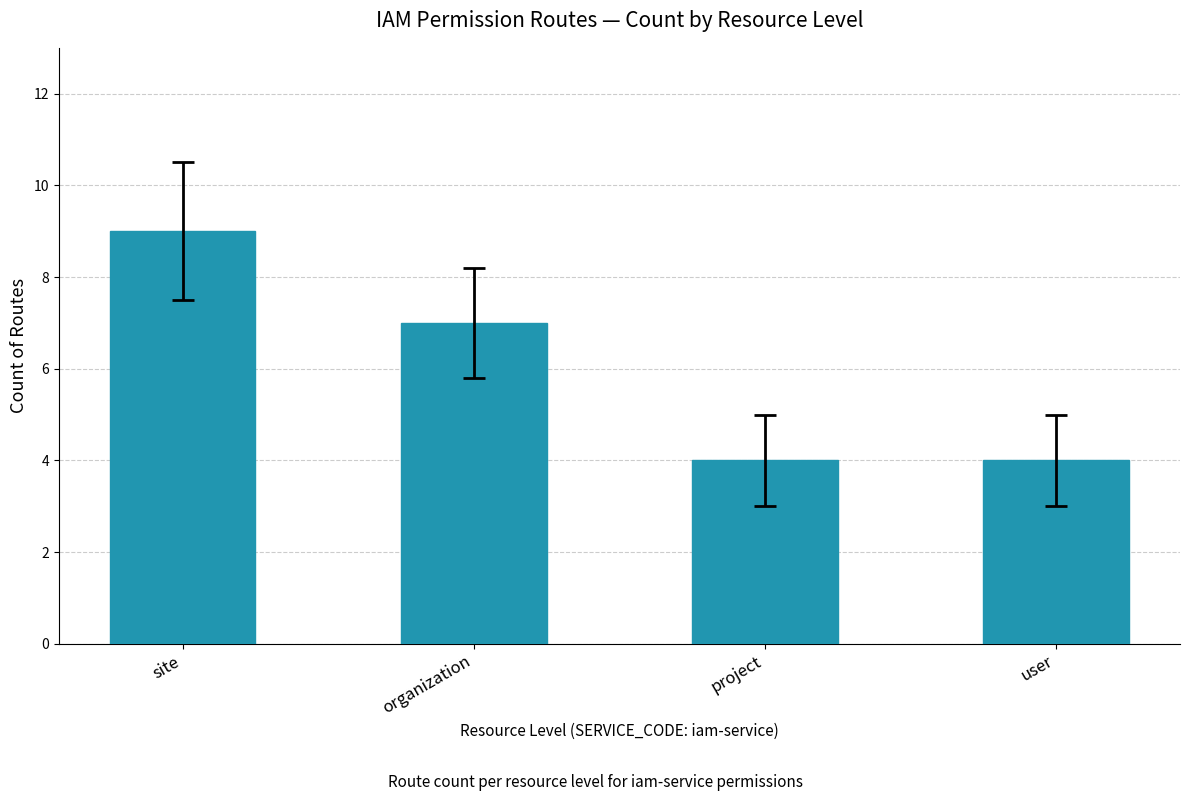

Is it true that the value at user is 4?

True